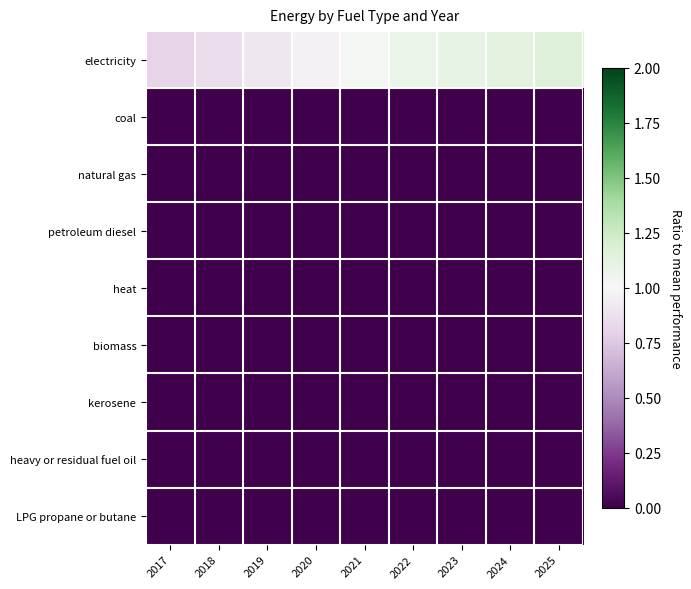

Between 2020 and 2018, which is larger?

2020